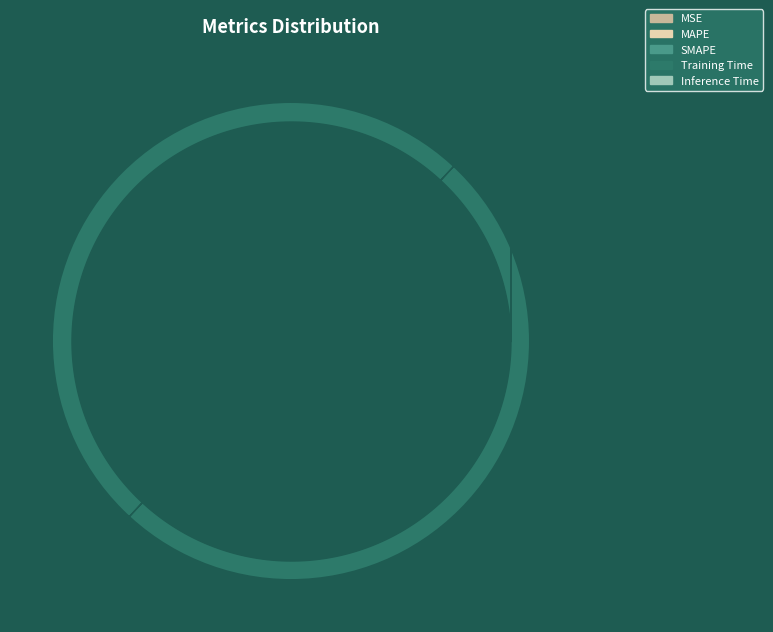

Does Training Time account for over 50% of the chart?

Yes